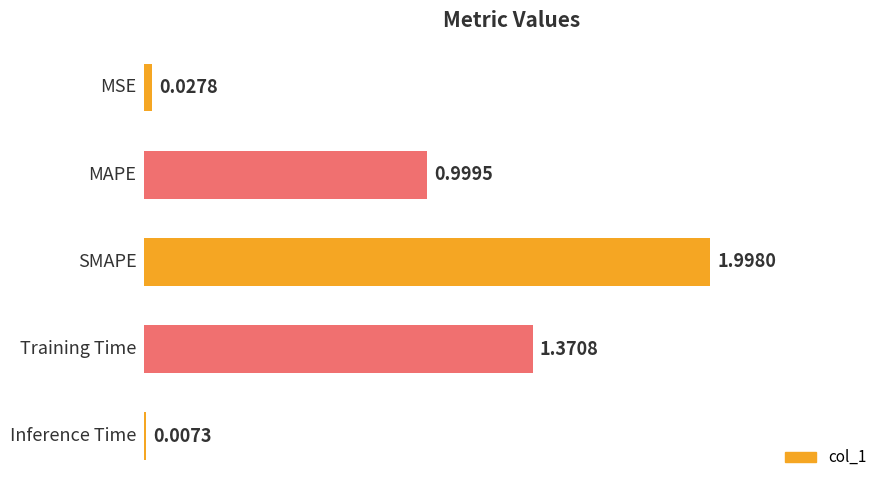

What is the average value?

0.9